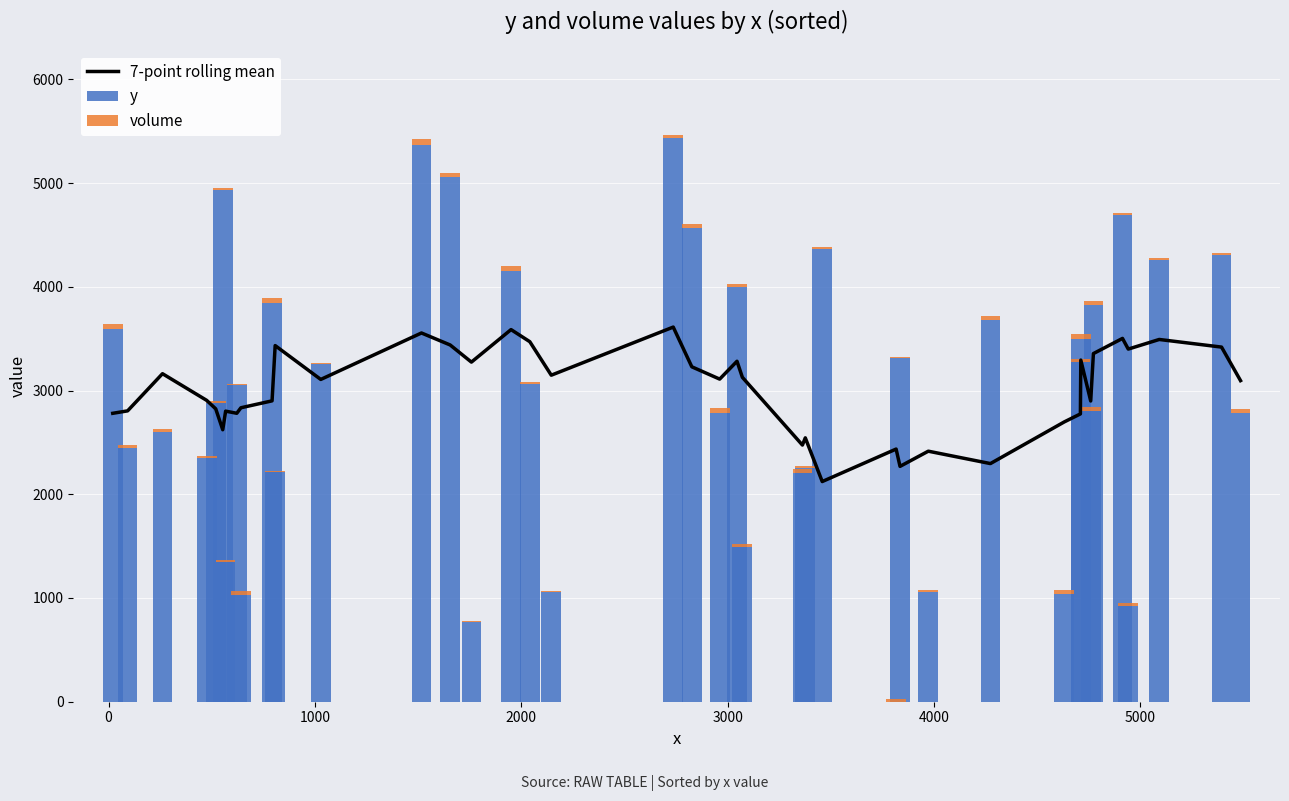

What is the lowest value of the y series?

1.0